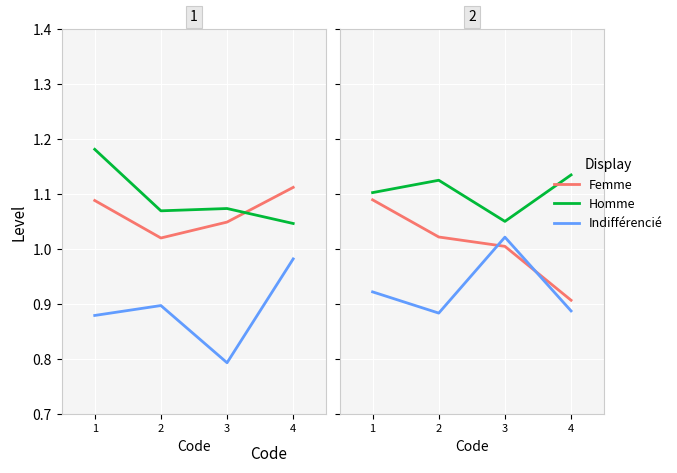

Rank the series by their maximum value, from lowest to highest.

Indifférencié, Femme, Homme